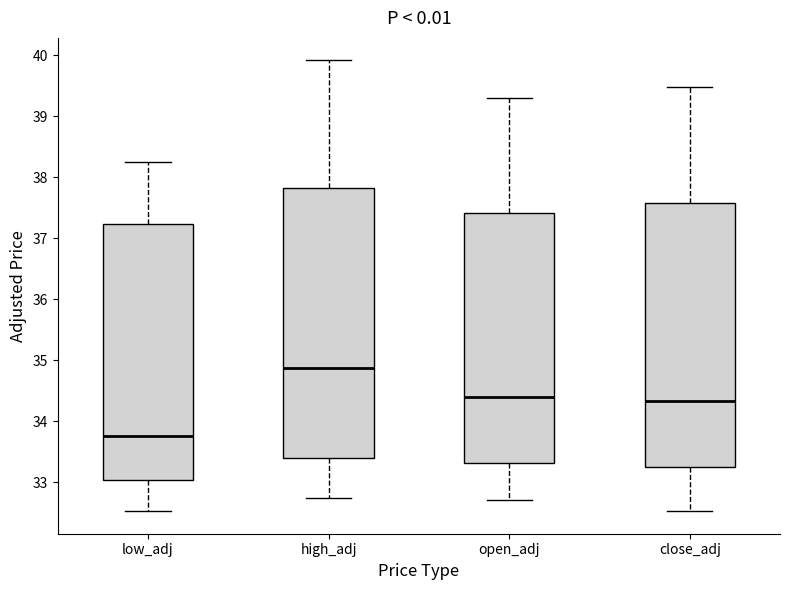

Where is the upper edge of the box for close_adj on the y-axis? The values are not printed on the chart, so give them approximately, as read against the axis.

37.6